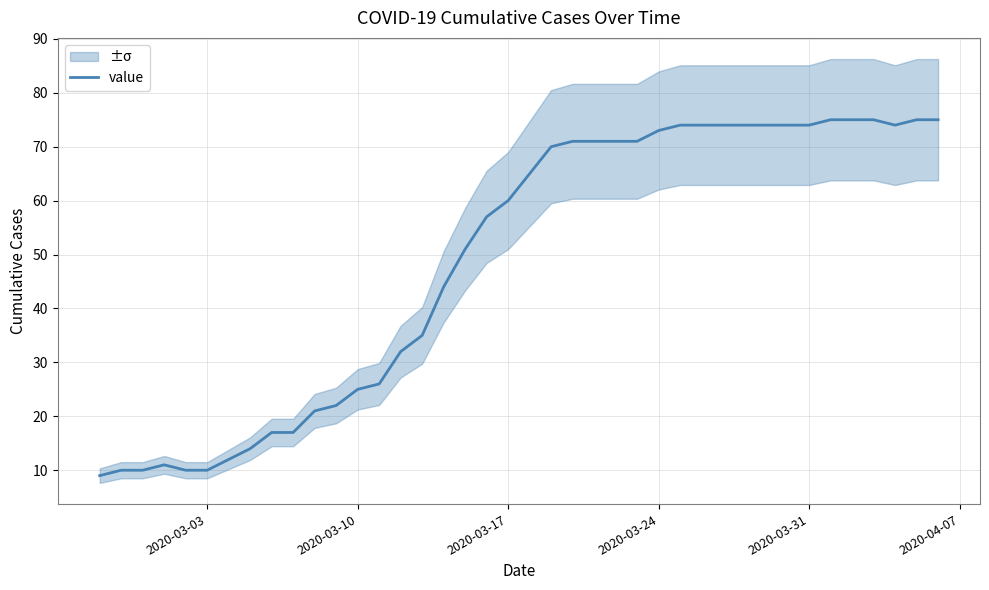

What is the maximum value shown in the chart?

75